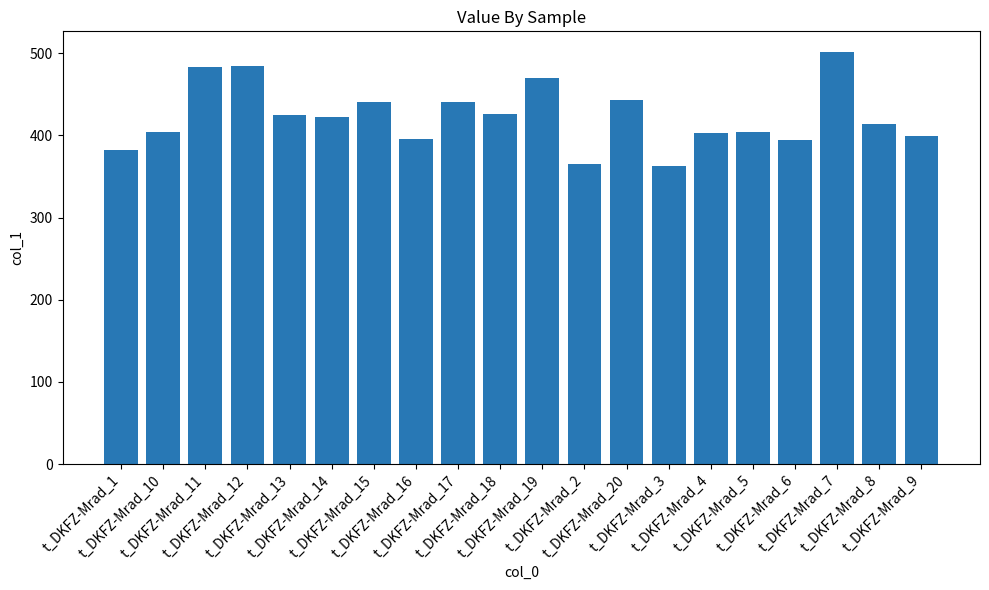

What is the maximum value shown in the chart?

501.5